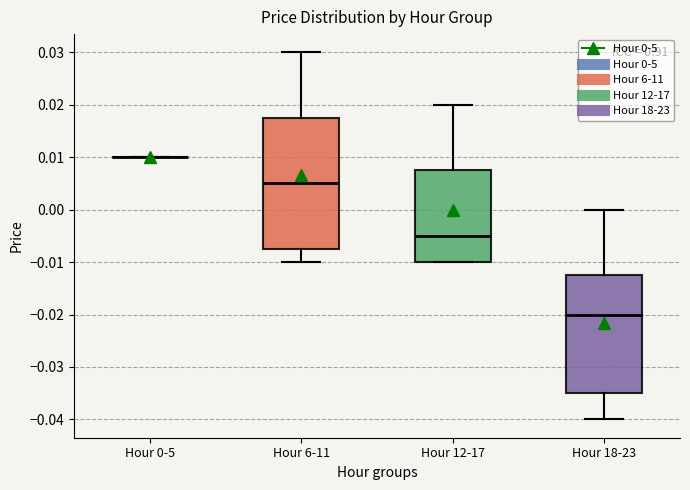

Which box is the tallest, from its lower edge to its upper edge?

Hour 6-11